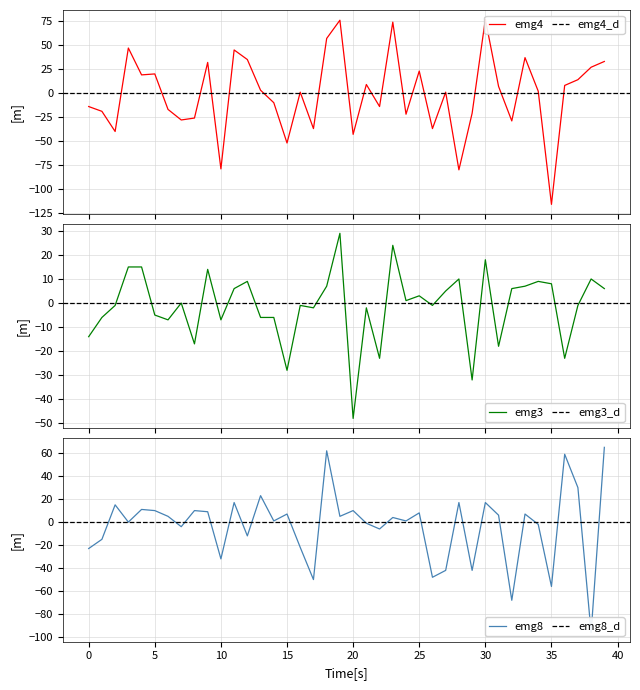

How many interior local peaks does the emg4 series have?

12